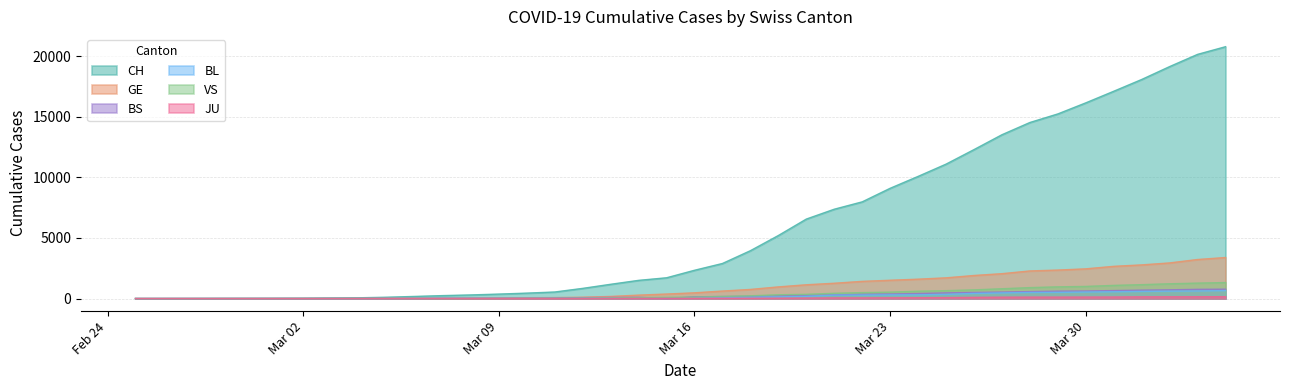

What is the maximum value for CH?

20773